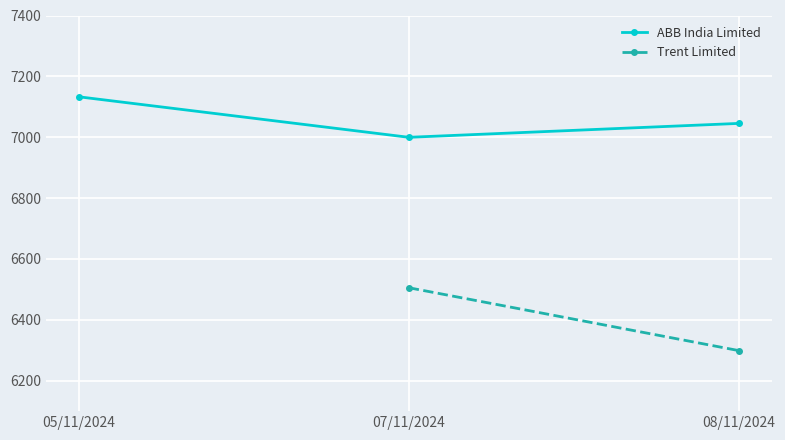

What is the sum of the values at 07/11/2024 and 08/11/2024?

14045.2